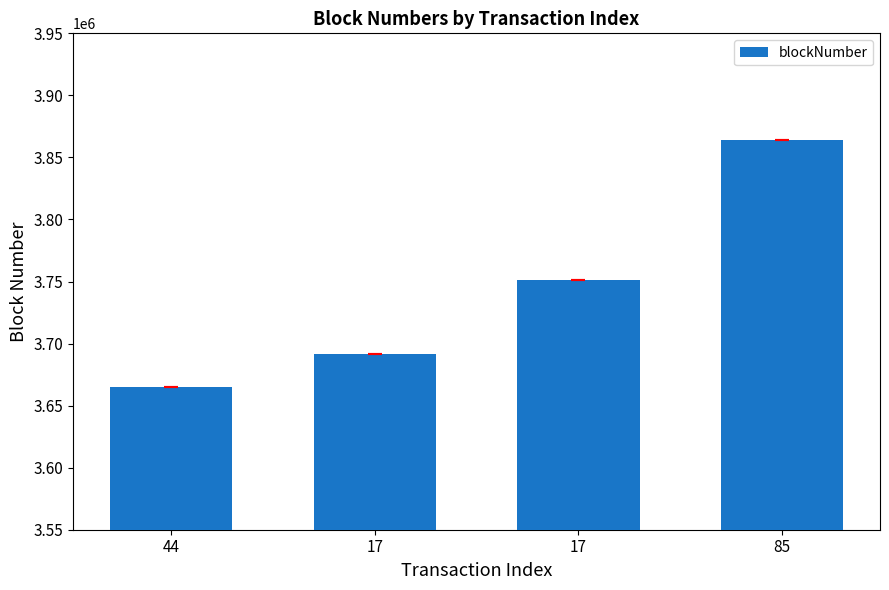

What is the approximate value at 44, to the nearest 50?

3665000